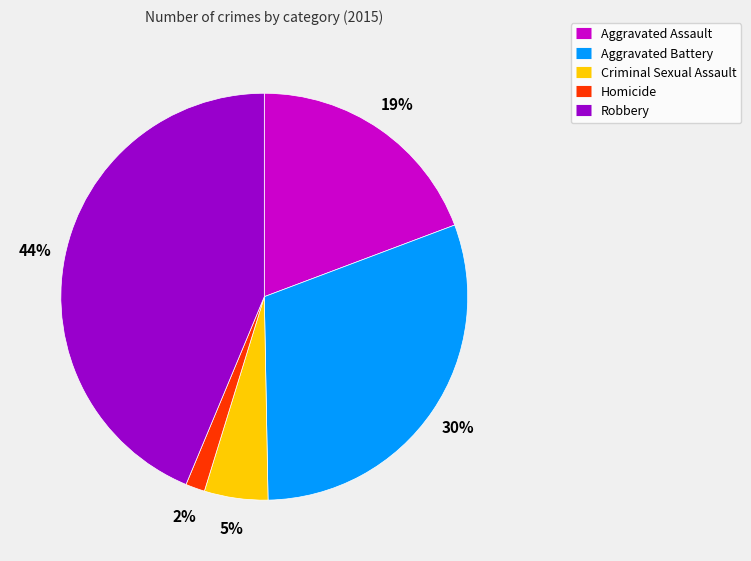

Is there a majority slice in this chart?

No